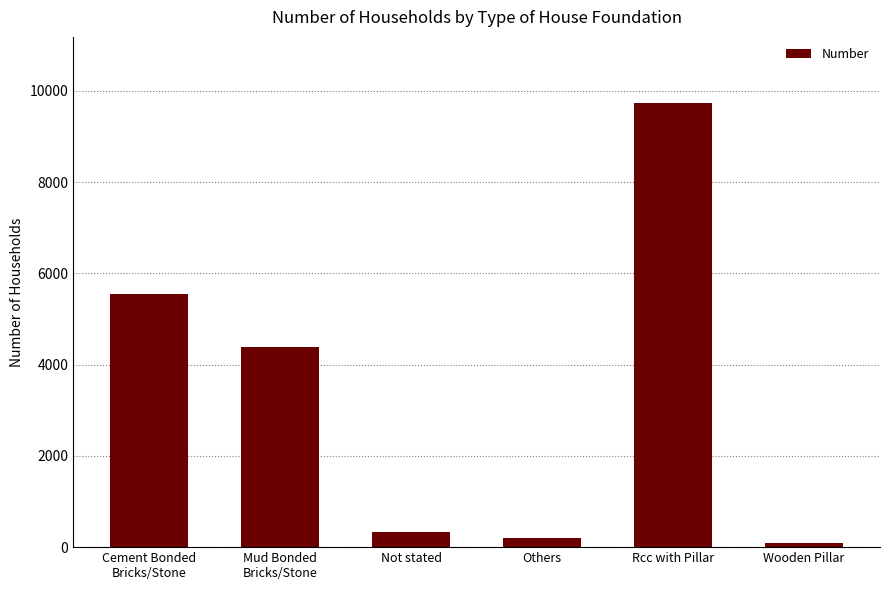

At which label does the data first exceed 4382?

Cement Bonded
Bricks/Stone